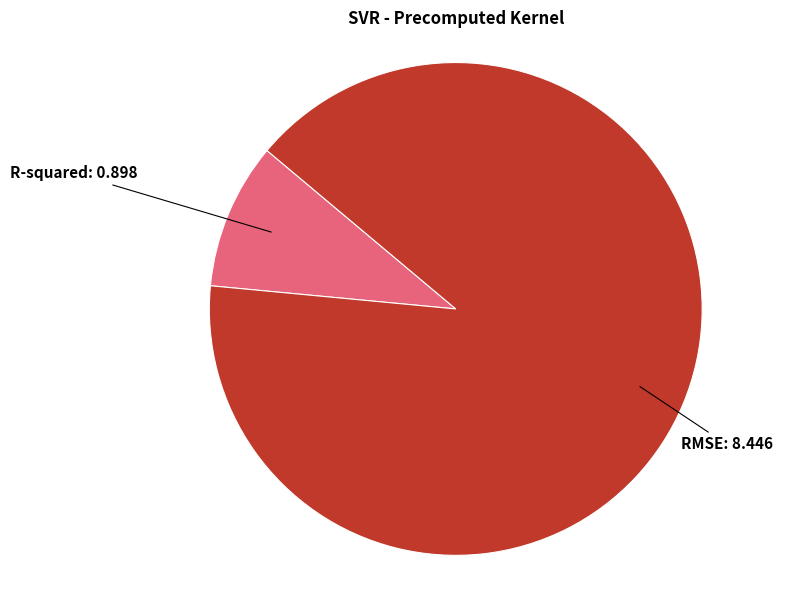

How many slices are in this pie chart?

2